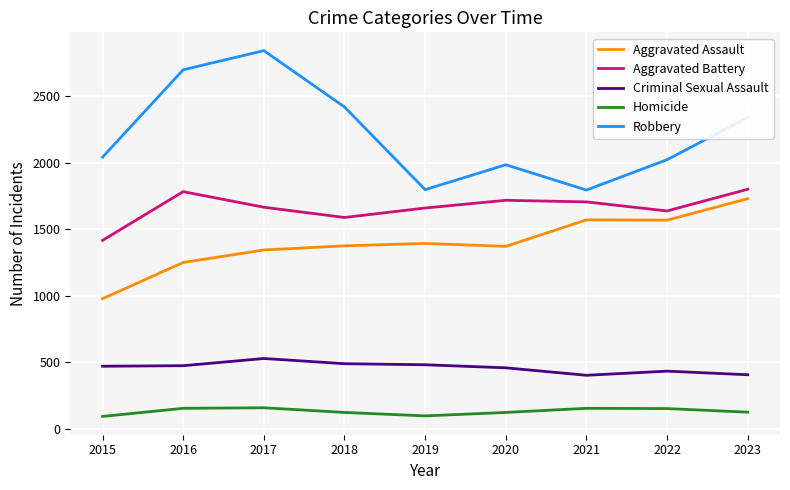

Does the chart display data point markers on the line(s)?

No